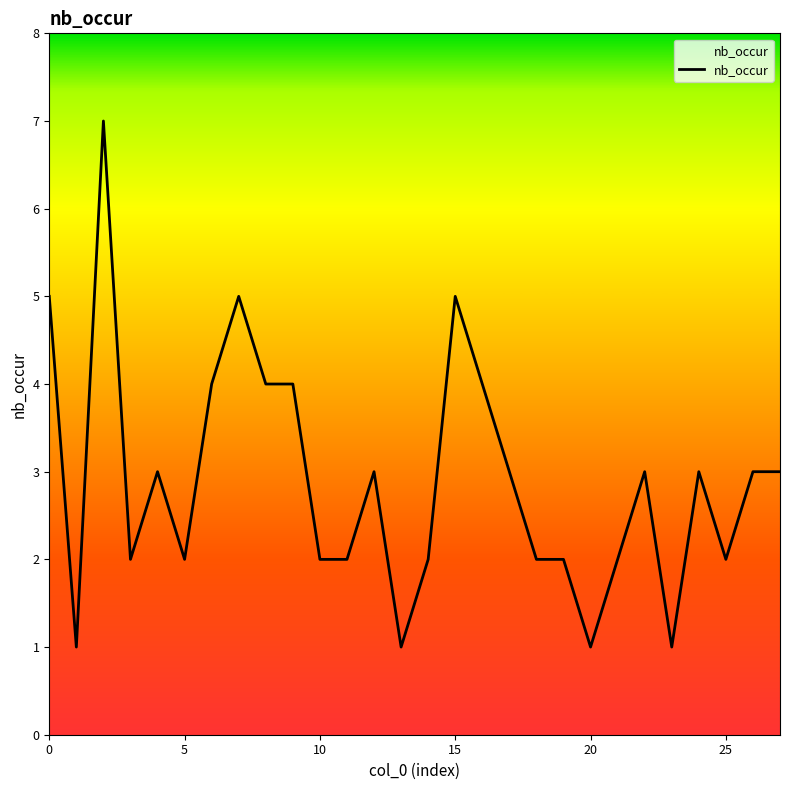

What is the greatest value displayed?

7